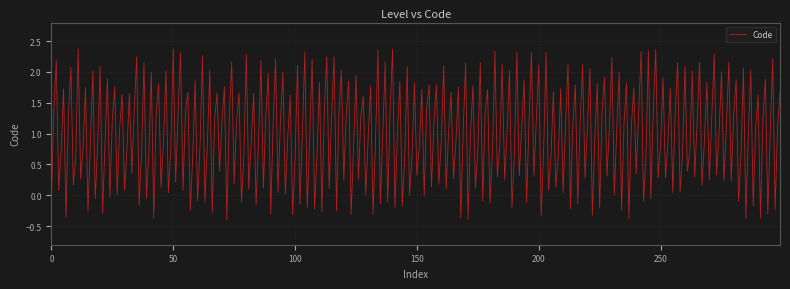

What is the difference between the maximum and minimum values?

2.8